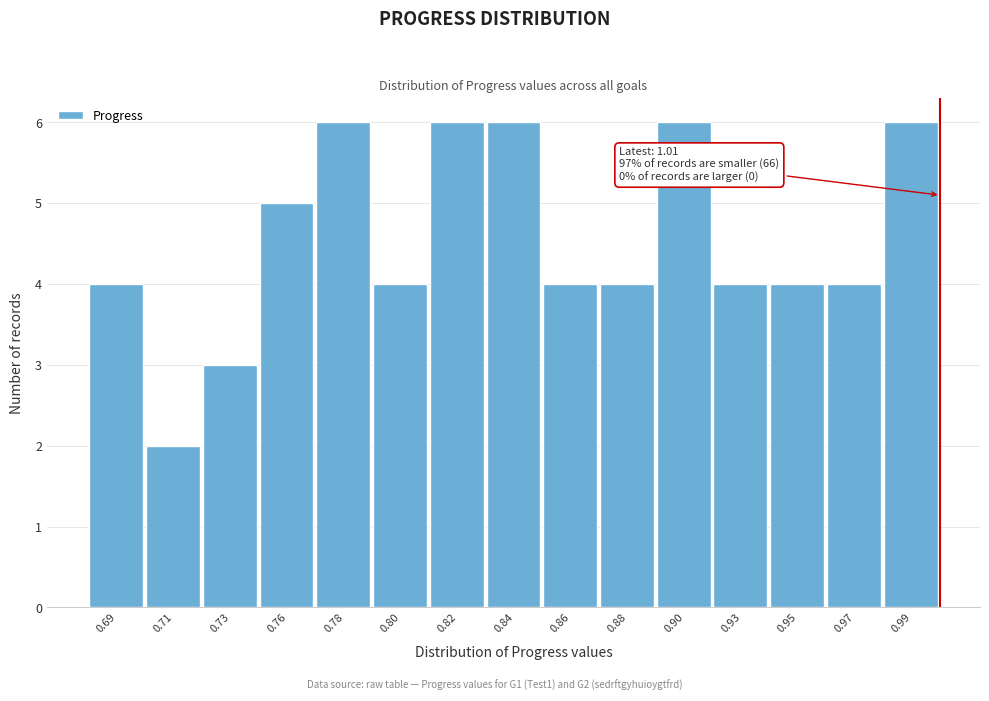

Reading left to right, transcribe all the data shown in this chart.

4	2	3	5	6	4	6	6	4	4	6	4	4	4	6